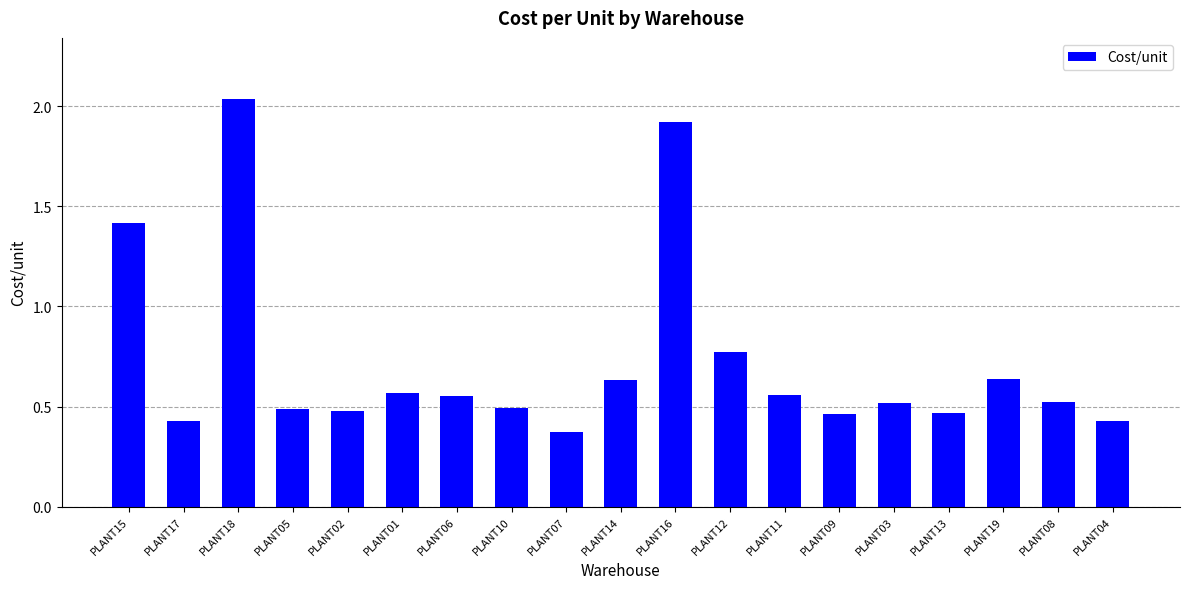

Which label corresponds to the largest value in the chart?

PLANT18